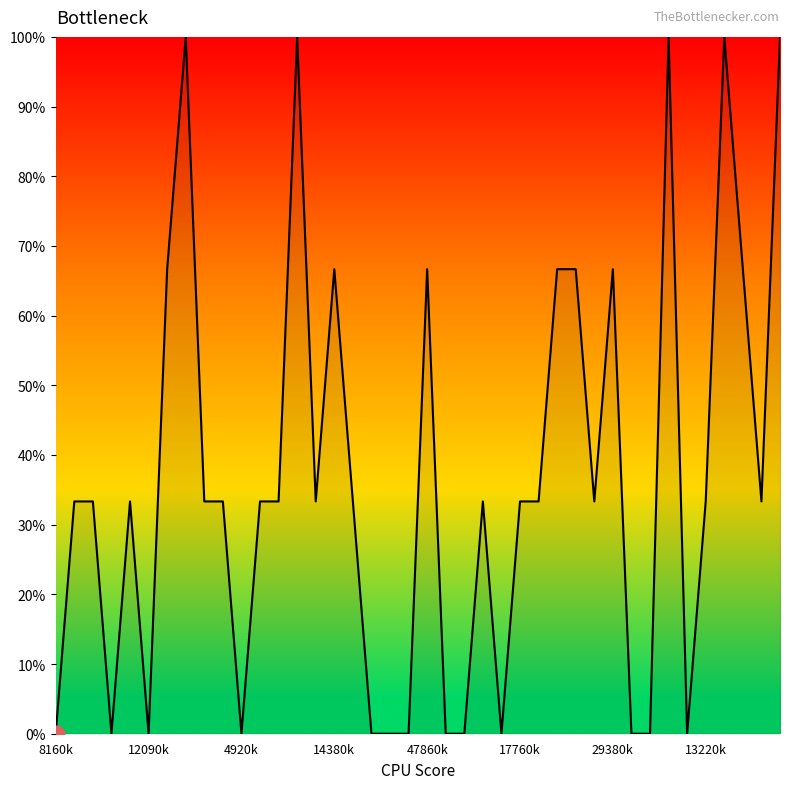

What is the greatest value displayed?

100.0